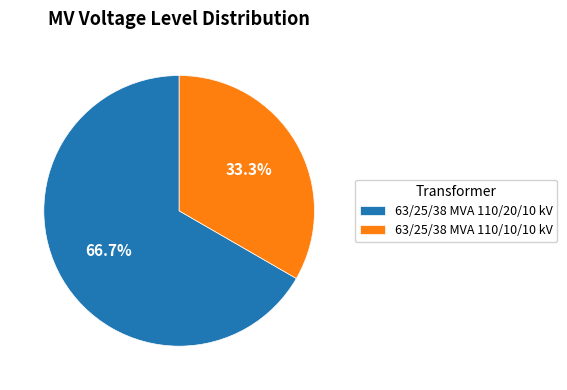

Between 63/25/38 MVA 110/10/10 kV and 63/25/38 MVA 110/20/10 kV, which is larger?

63/25/38 MVA 110/20/10 kV